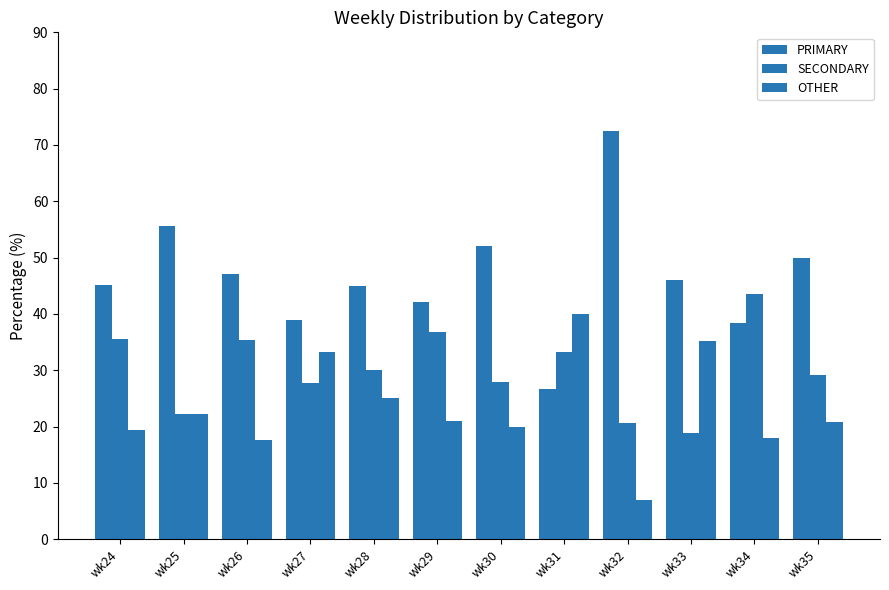

What is the sum of the PRIMARY values at wk35 and wk25?

105.6